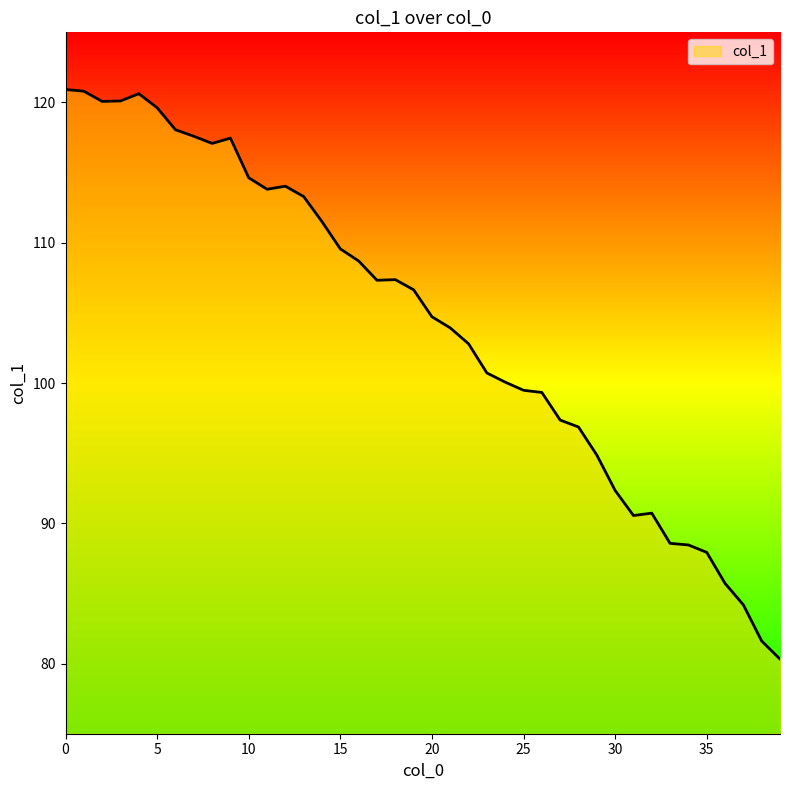

What is the difference between the maximum and minimum values?

40.6